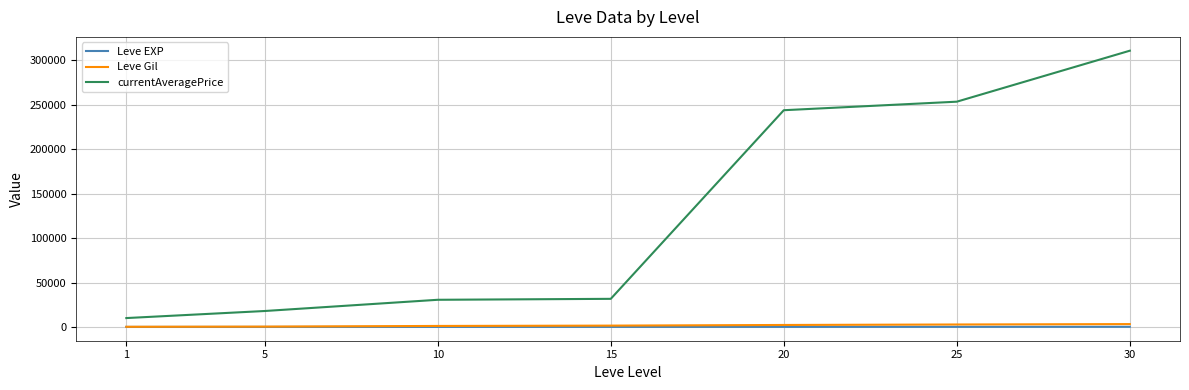

Read the currentAveragePrice value at 20.

243952.3